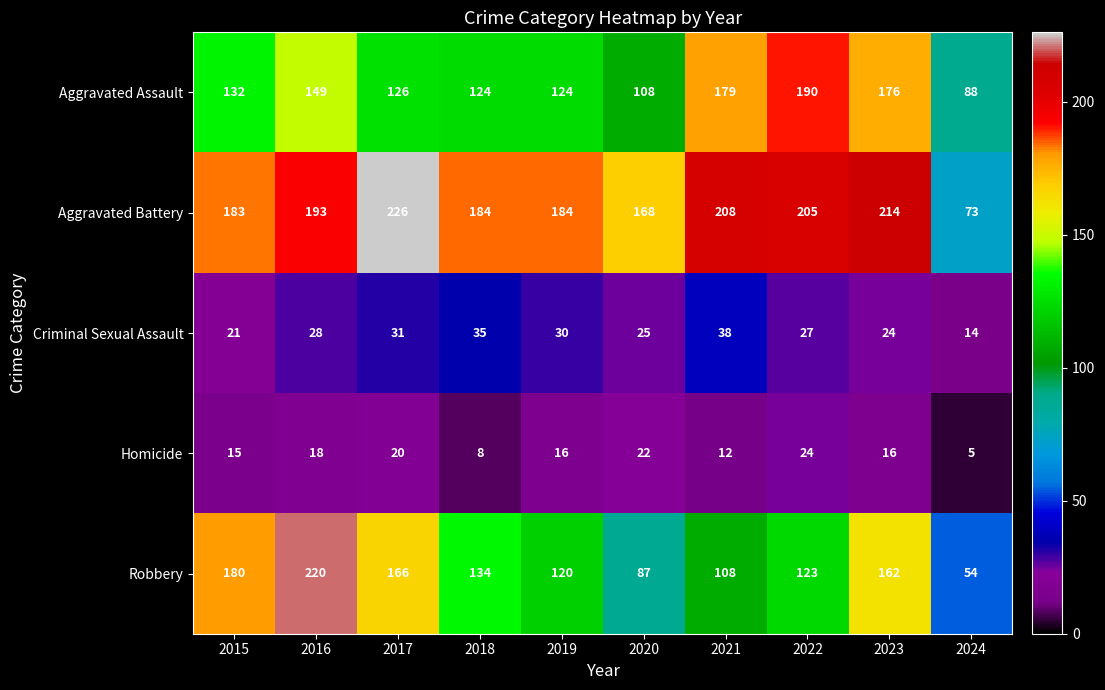

At 2021, list the series in order from smallest to largest.

Homicide, Criminal Sexual Assault, Robbery, Aggravated Assault, Aggravated Battery